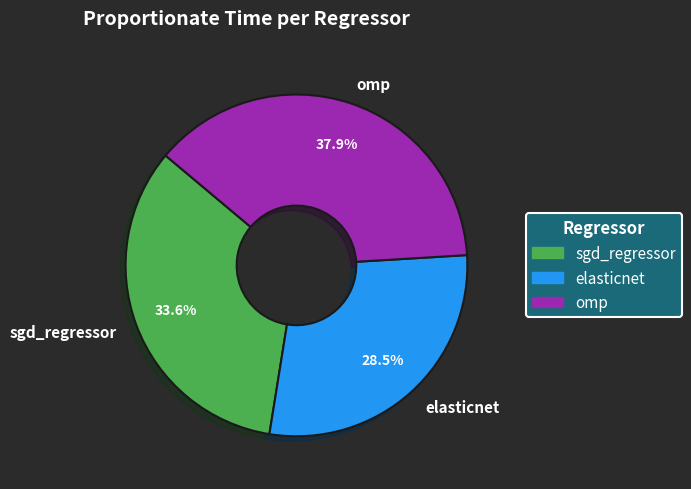

Which category has the smallest portion of the pie?

elasticnet